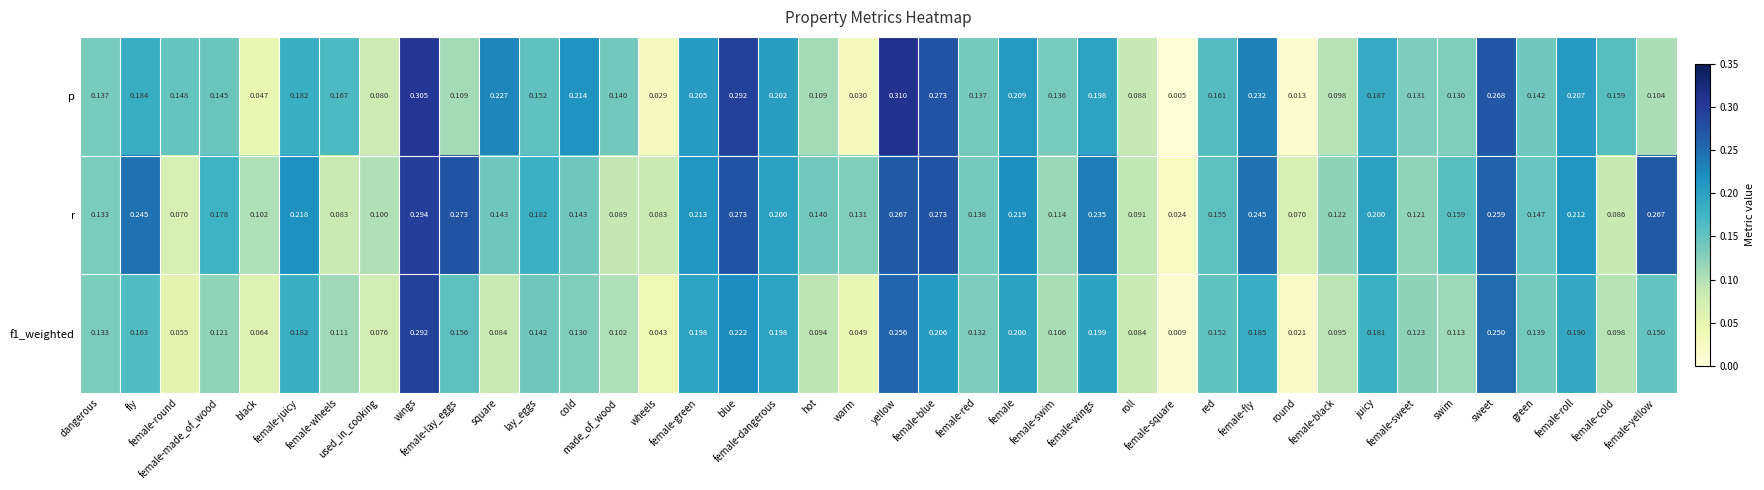

List the series in order of their peak value, lowest first.

f1_weighted, r, p